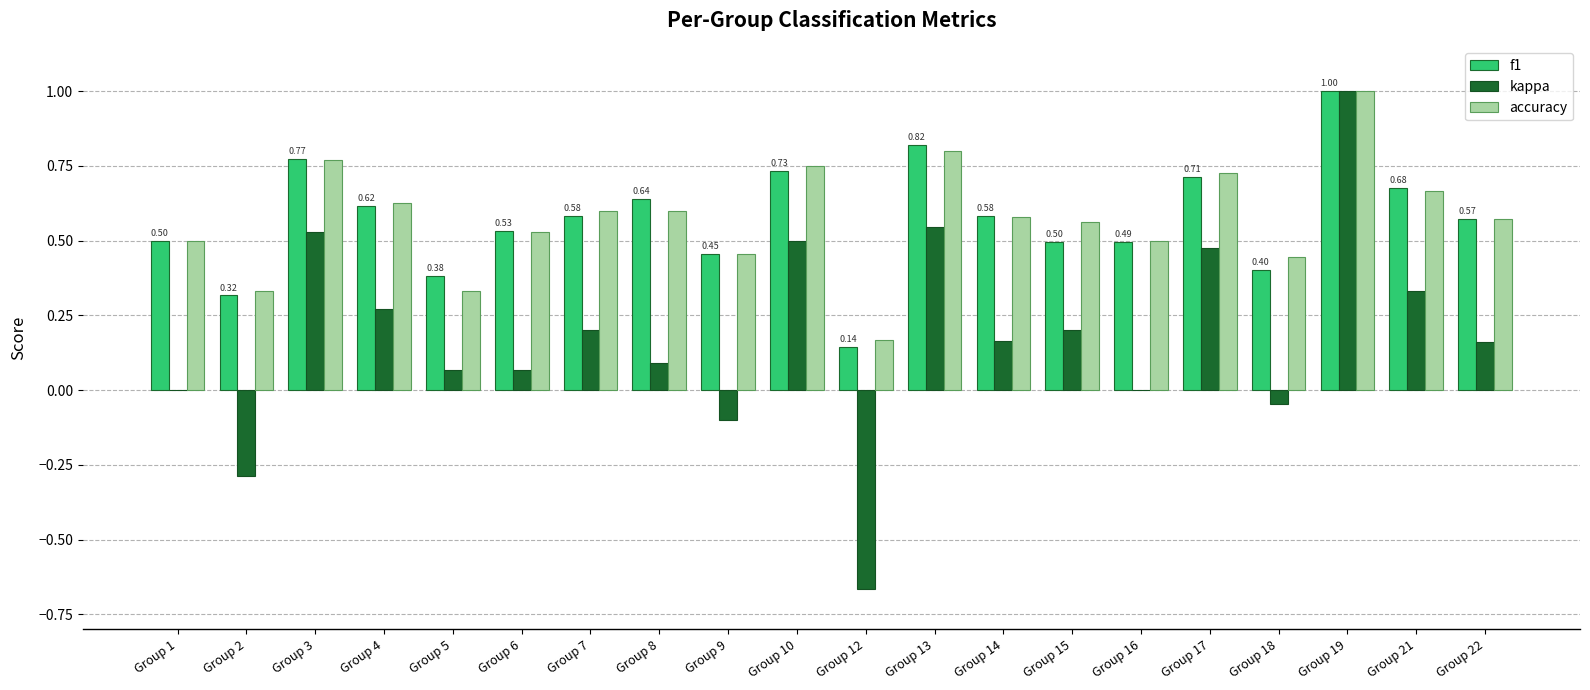

True or false: kappa has a value of 0.8 at Group 3.

False